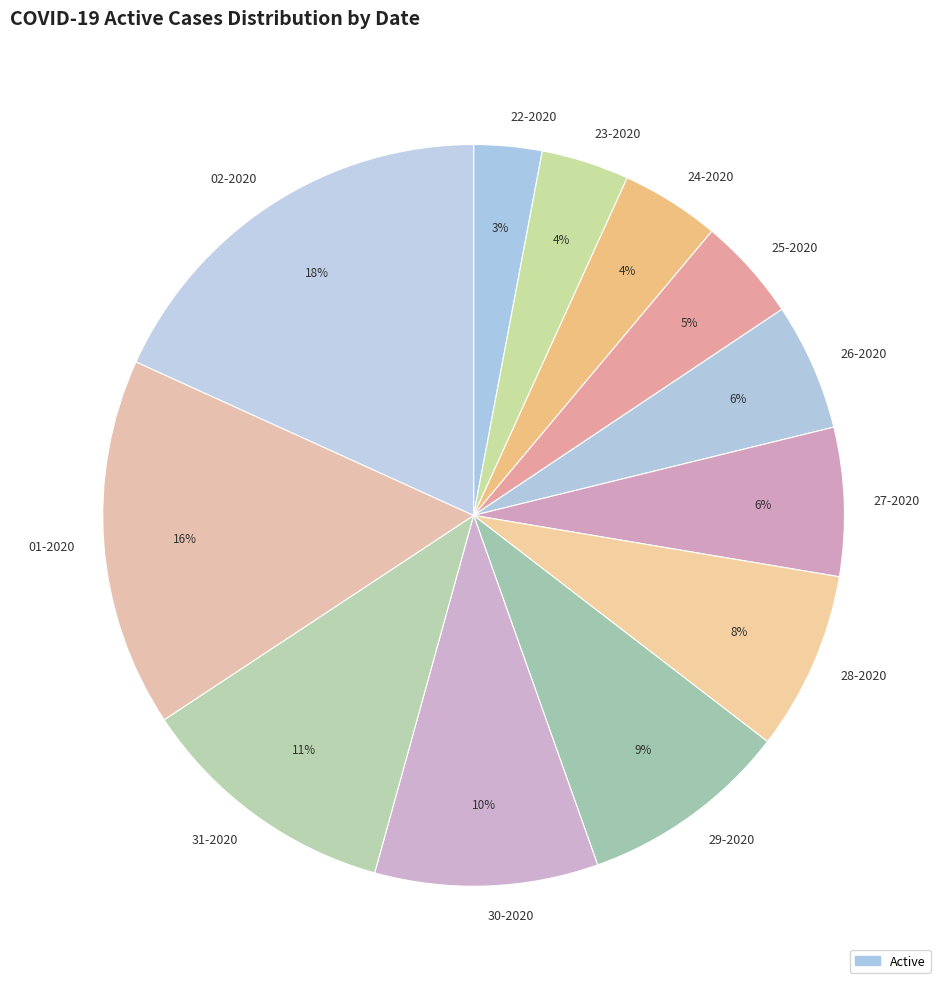

Combined, do 23-2020 and 01-2020 account for over 50%?

No